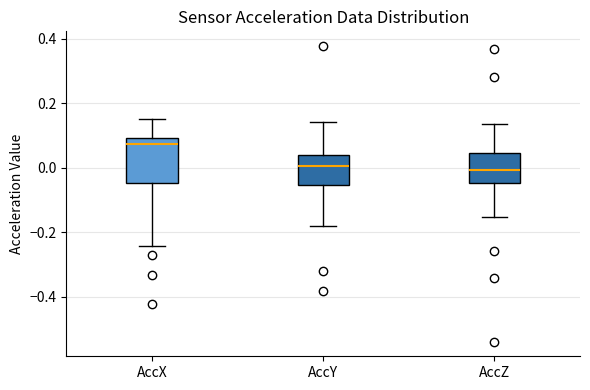

Reading left to right, transcribe this box plot: for each box, give where its median line is, the range the box spans, and where its two whiskers end, as read against the y-axis. The values are not printed on the chart, so give them approximately, as read against the axis.

AccX: median 0.08, box -0.04 to 0.10, whiskers -0.24 to 0.14
AccY: median 0.00, box -0.06 to 0.04, whiskers -0.18 to 0.14
AccZ: median 0.00, box -0.04 to 0.04, whiskers -0.16 to 0.14